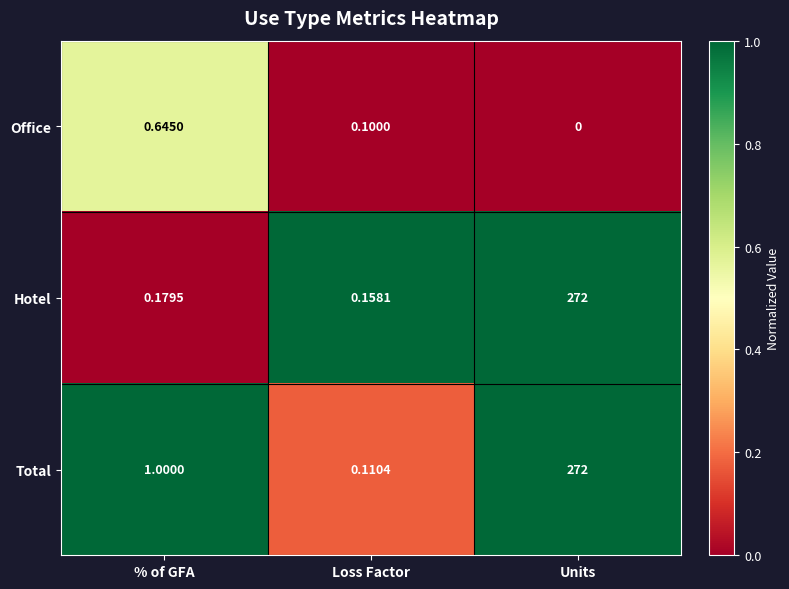

Which series has the widest spread of values?

Total